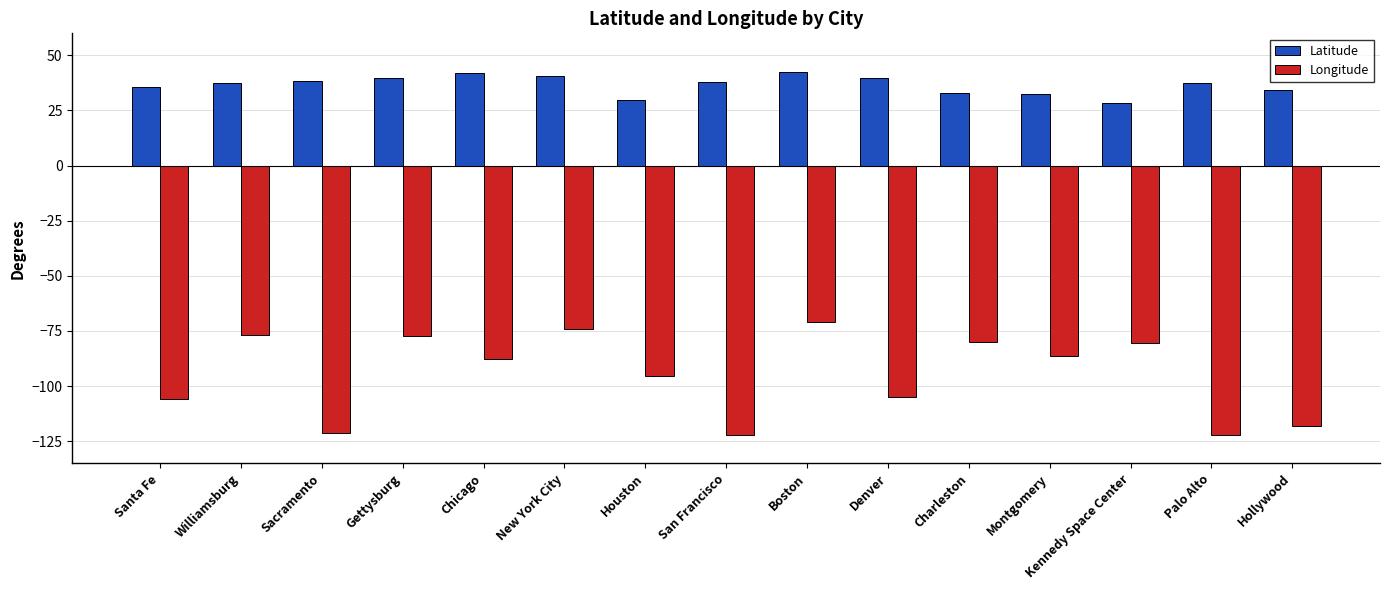

Rank the series at Kennedy Space Center from highest to lowest value.

Latitude, Longitude